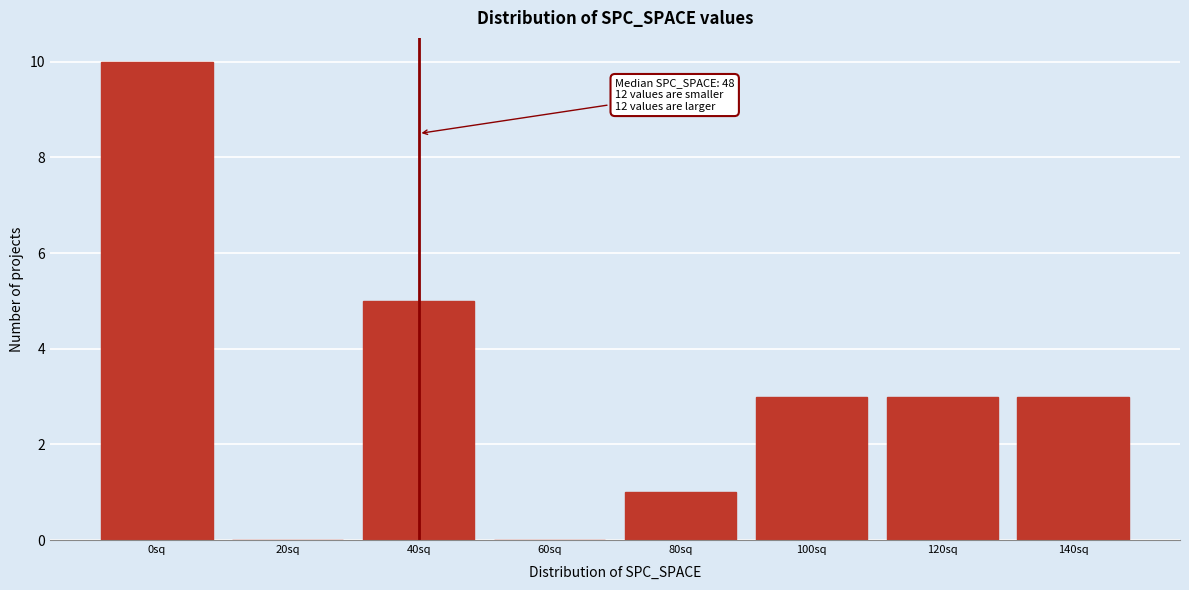

Reading left to right, list all the values displayed in this chart.

0sq=10	20sq=0	40sq=5	60sq=0	80sq=1	100sq=3	120sq=3	140sq=3